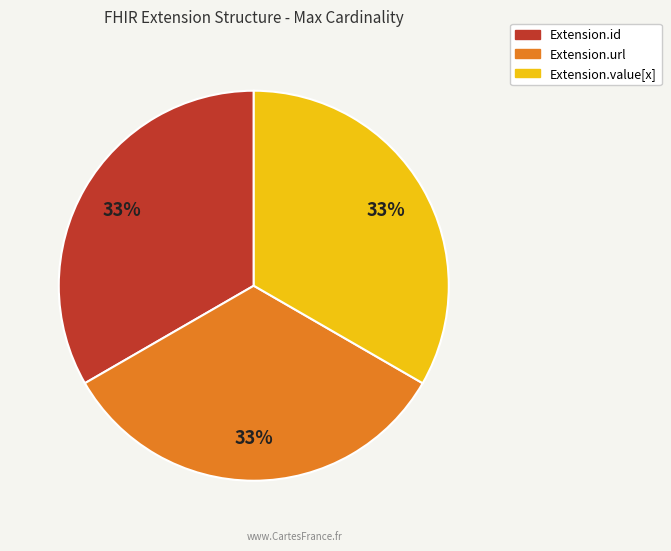

How many slices are in this pie chart?

3